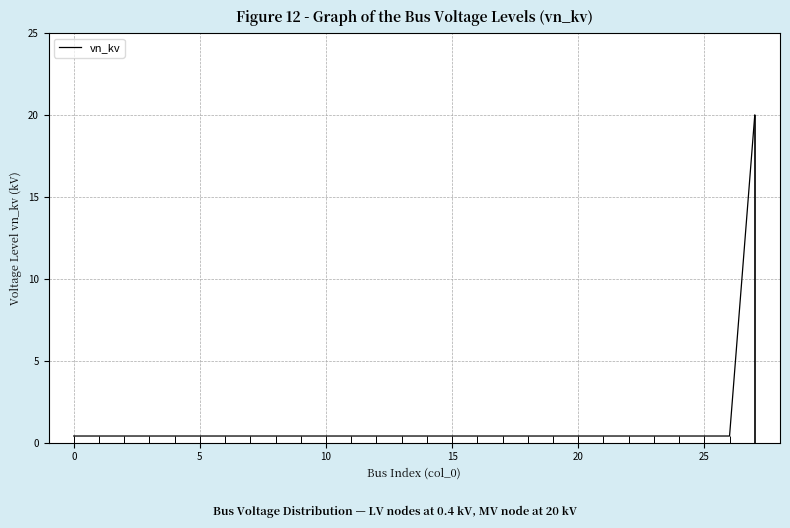

Reading right to left, list all the values displayed in this chart.

20.0	0.4	0.4	0.4	0.4	0.4	0.4	0.4	0.4	0.4	0.4	0.4	0.4	0.4	0.4	0.4	0.4	0.4	0.4	0.4	0.4	0.4	0.4	0.4	0.4	0.4	0.4	0.4